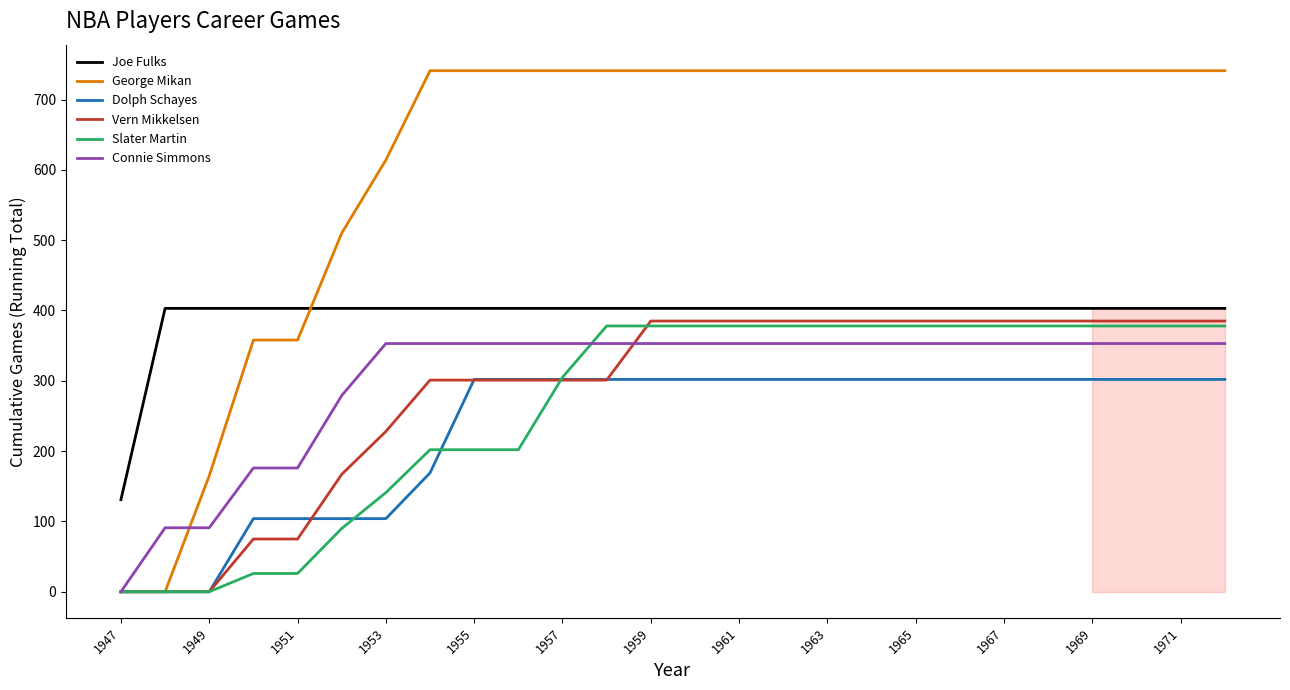

What is the highest value of the Vern Mikkelsen series?

385